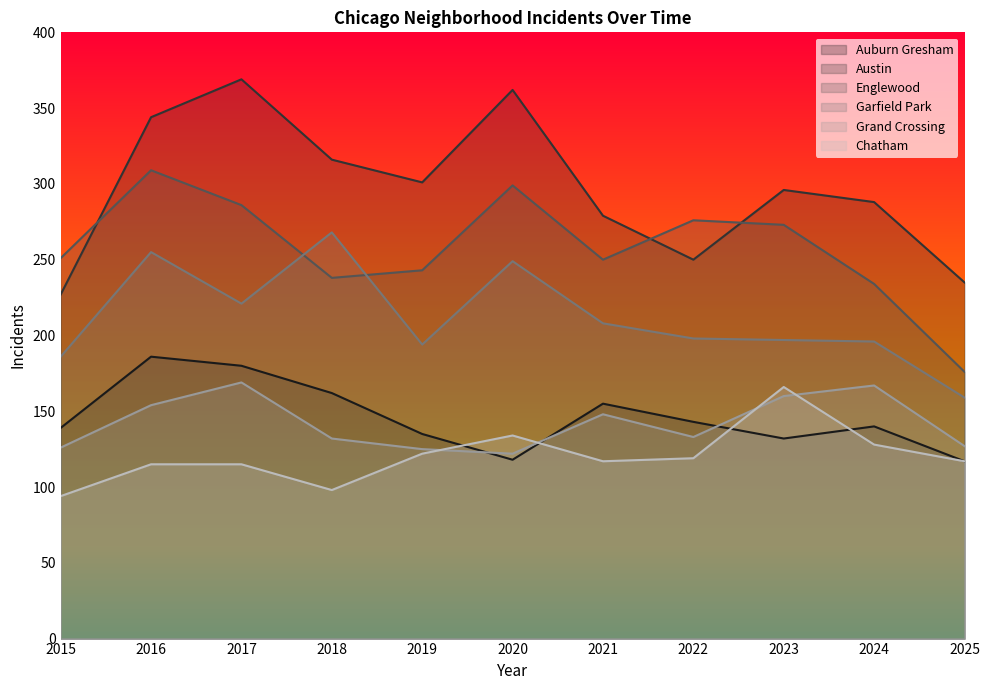

At which label is Grand Crossing closest to 145?

2021